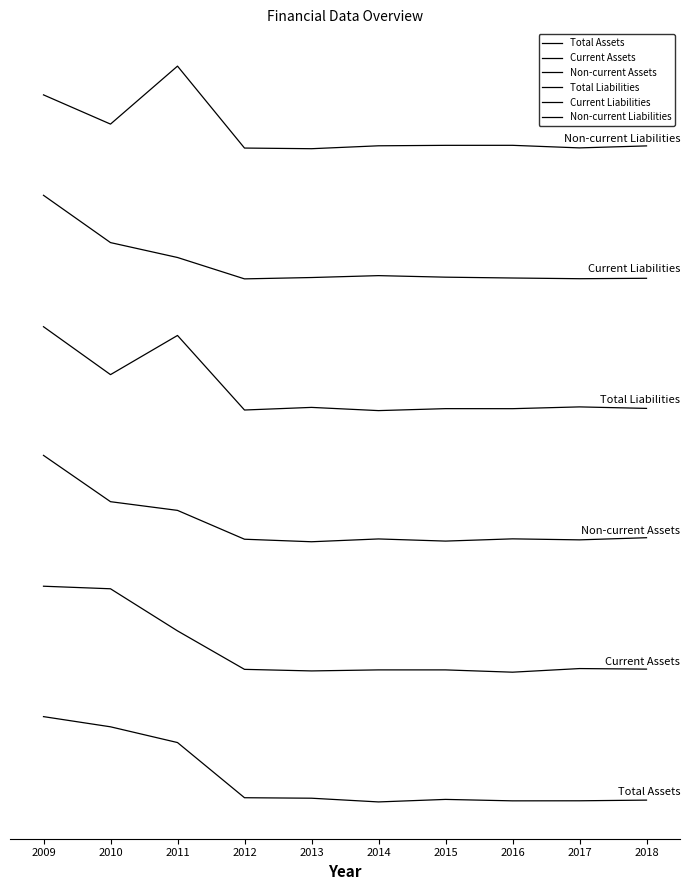

Reading left to right, what are all the values shown in this chart?

Total Assets: 5141124.2	4518019.3	3554703.5	179271.5	149404.6	-78182.2	76007.1	-12108.6	-8257.5	32847.9
Current Assets: 13119220.0	12962725.0	10386790.6	8032601.3	7936886.2	8000165.2	7999928.8	7859622.1	8081412.6	8048039.9
Non-current Assets: 21124107.1	18290910.2	17758848.8	15994213.1	15839653.6	16011574.2	15879906.5	16016888.8	15955343.6	16086762.3
Total Liabilities: 28995842.9	26064498.9	28460317.0	23899460.9	24059631.0	23863115.7	23983530.8	23981234.3	24090251.5	23998989.9
Current Liabilities: 37035706.6	34141954.7	33230706.4	31922573.2	32004735.1	32121169.6	32026949.6	31975810.5	31932908.7	31958581.5
Non-current Liabilities: 43180310.6	41391729.0	44938717.9	39926069.9	39886272.2	40064420.5	40091908.9	40093554.3	39935839.3	40057798.2